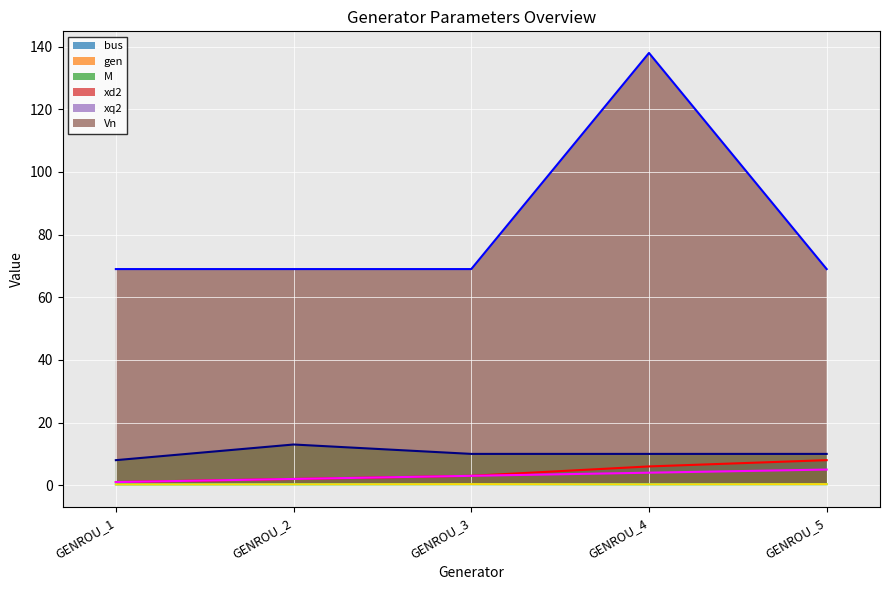

What is the difference between the second highest and second lowest values in the bus series?

4.0